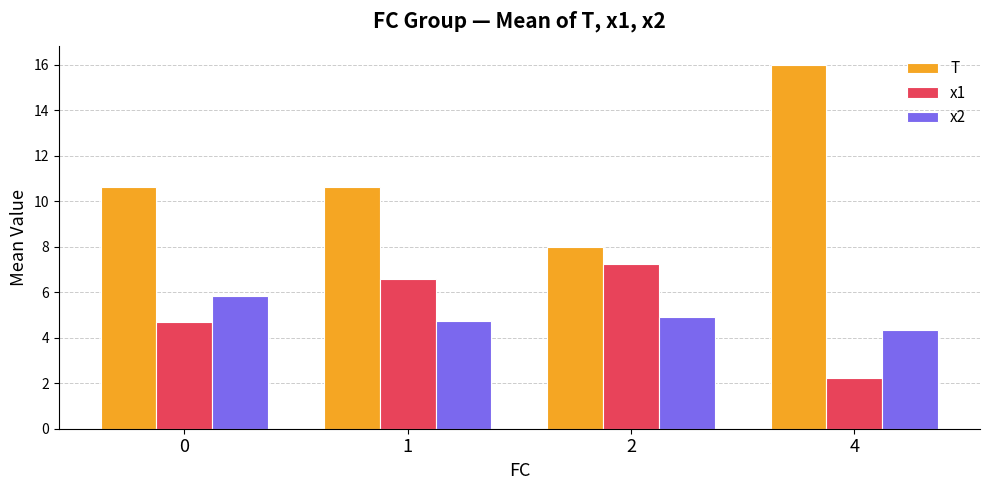

What is the spread (max minus min) of values at 2?

3.1